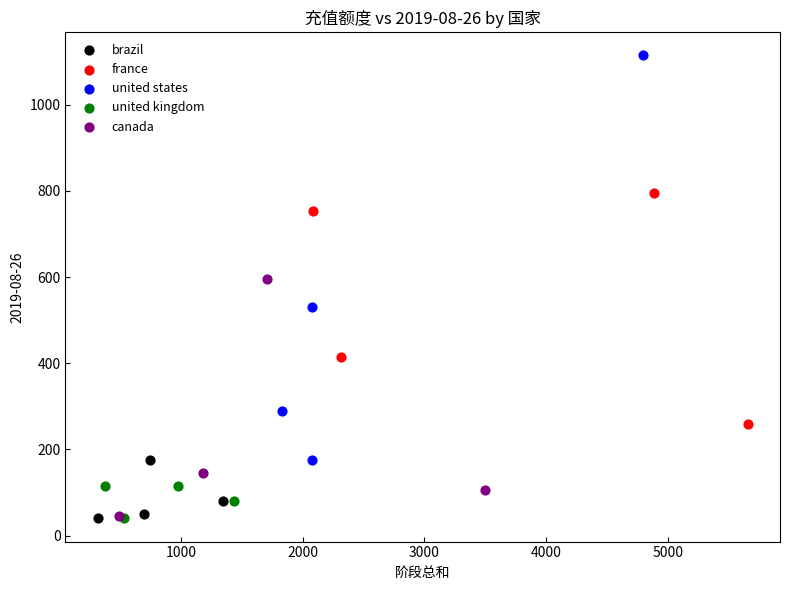

Which series reaches the maximum Y coordinate?

united states